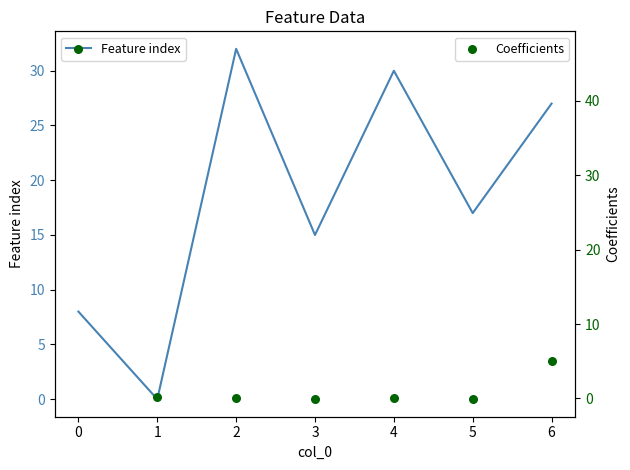

The value of Feature index at 4 is 30. True or false?

True